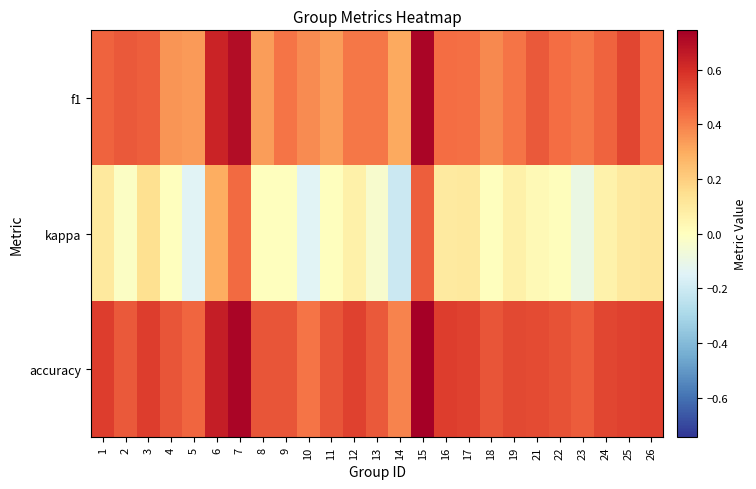

Which series has the largest total across all categories?

accuracy